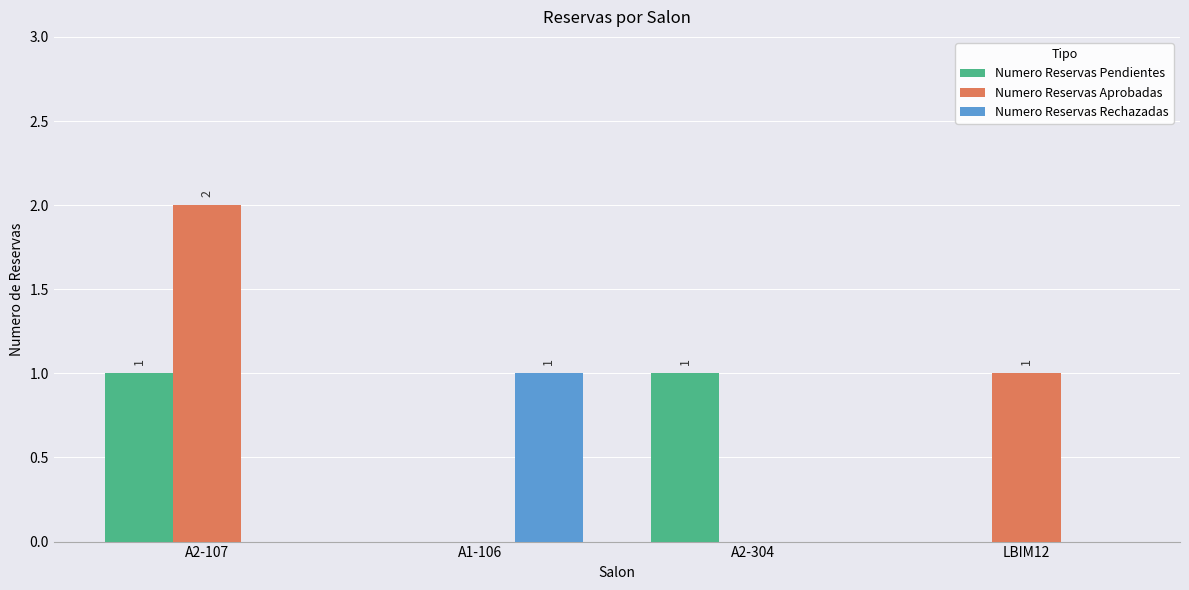

True or false: Numero Reservas Aprobadas has a value of 0 at A1-106.

True